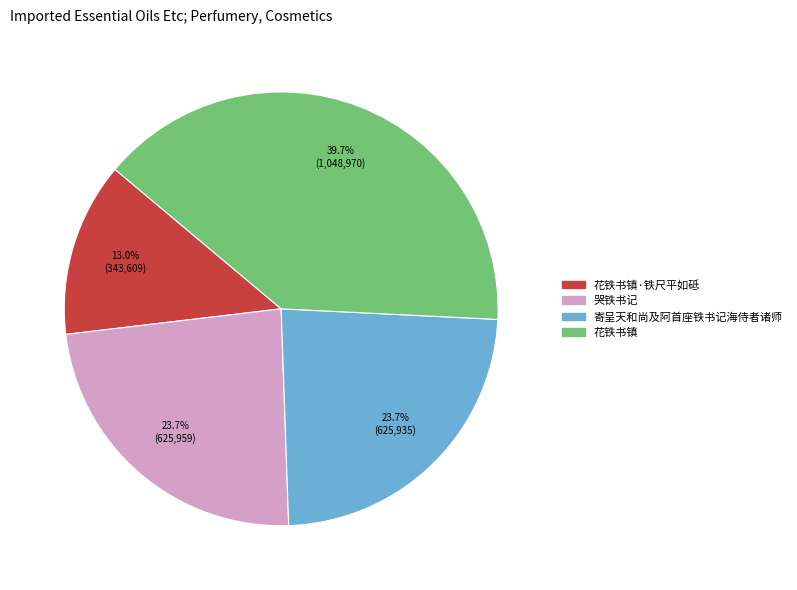

Between 花铁书镇 and 寄呈天和尚及阿首座铁书记海侍者诸师, which is larger?

花铁书镇